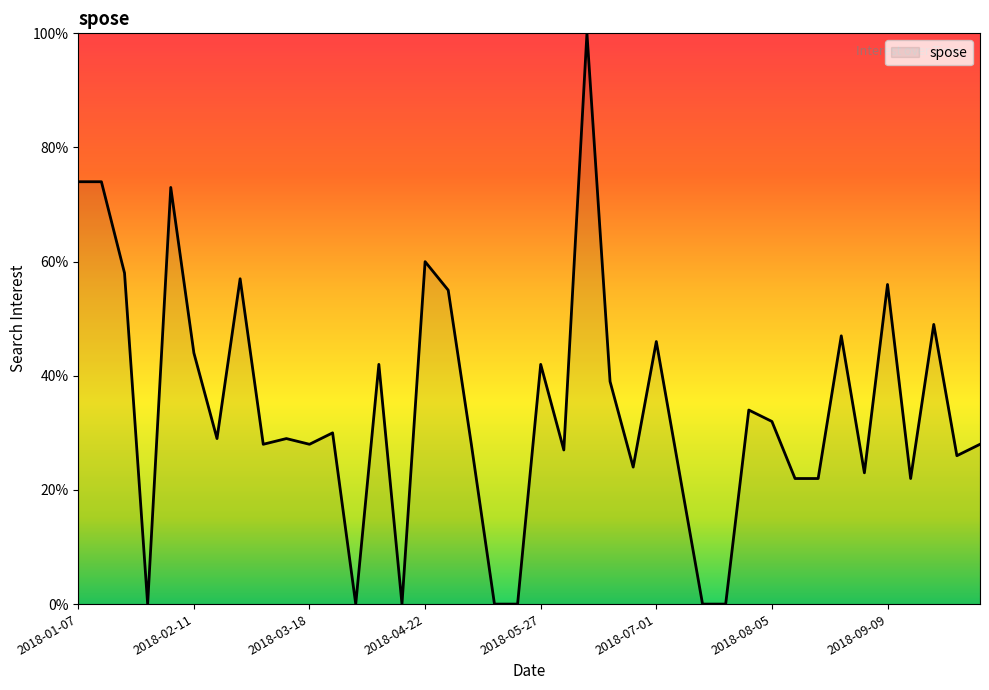

What is the difference between the maximum and minimum values?

100